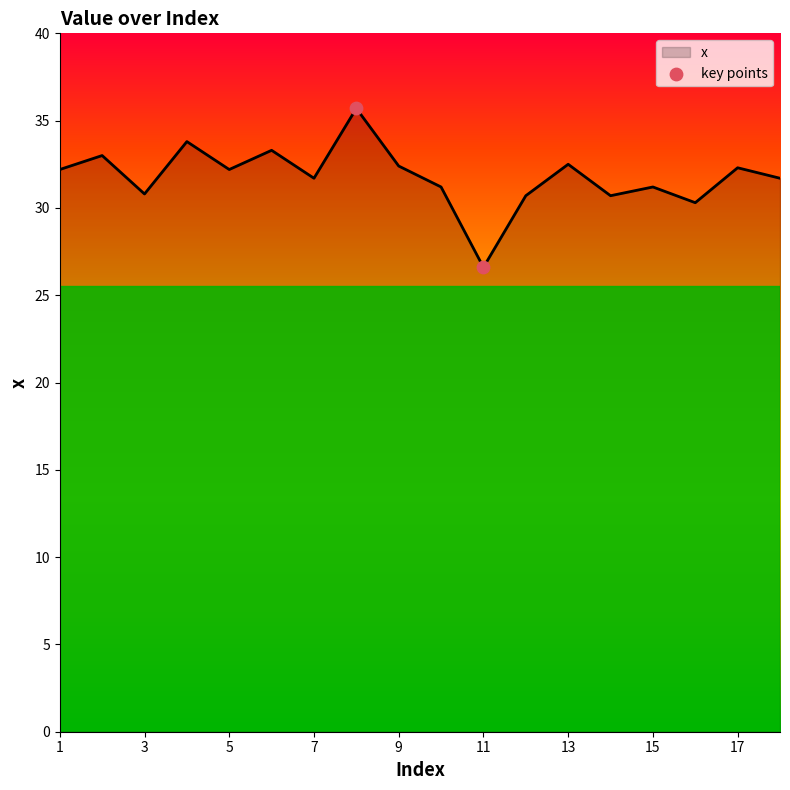

What is the difference between the maximum and minimum values?

9.1